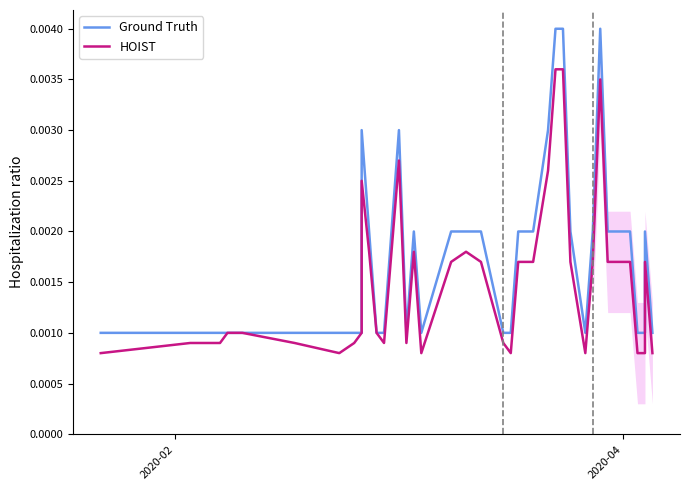

Which series has the largest total across all categories?

Ground Truth